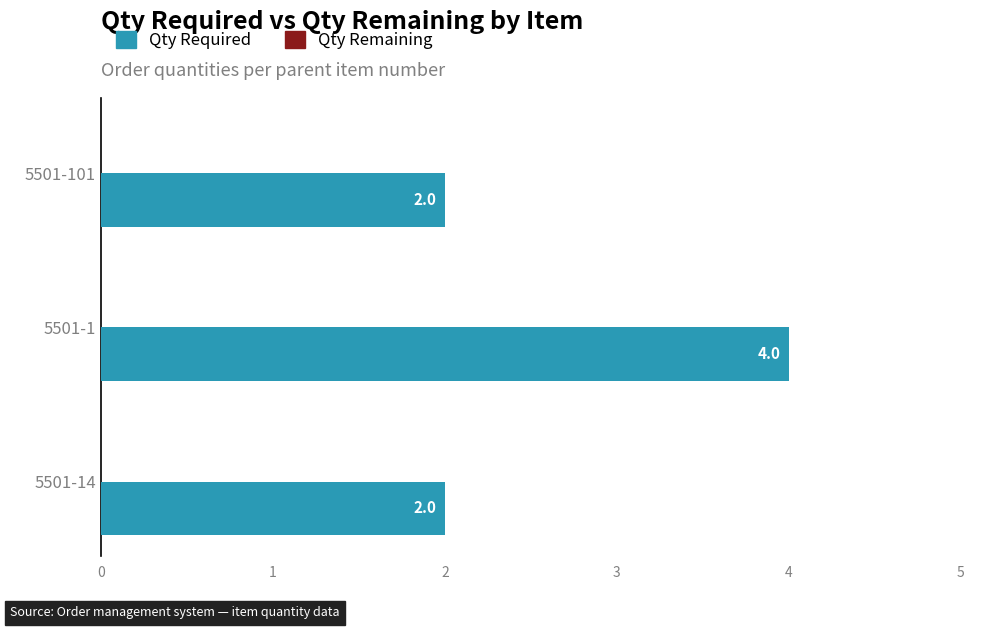

What is the average value?

3